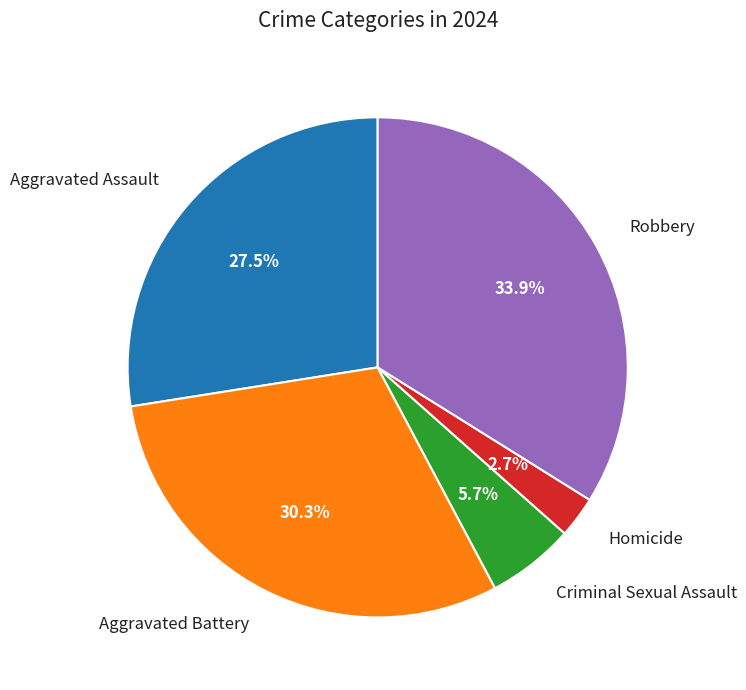

To the nearest percent, what is the difference between the Aggravated Battery and Robbery slice percentages?

4%